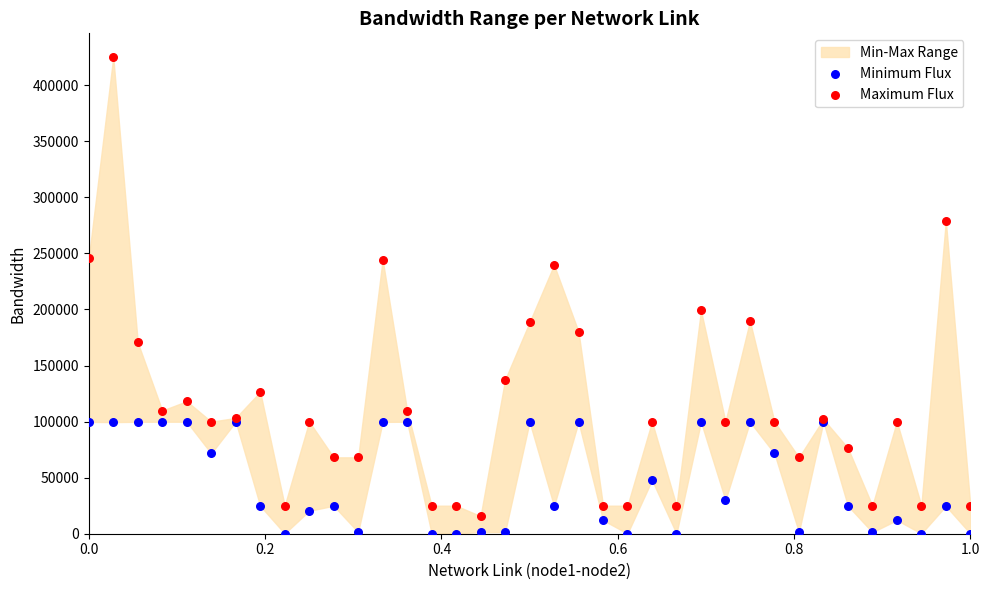

Across all series, what Y value is closest to 212634?

199226.1